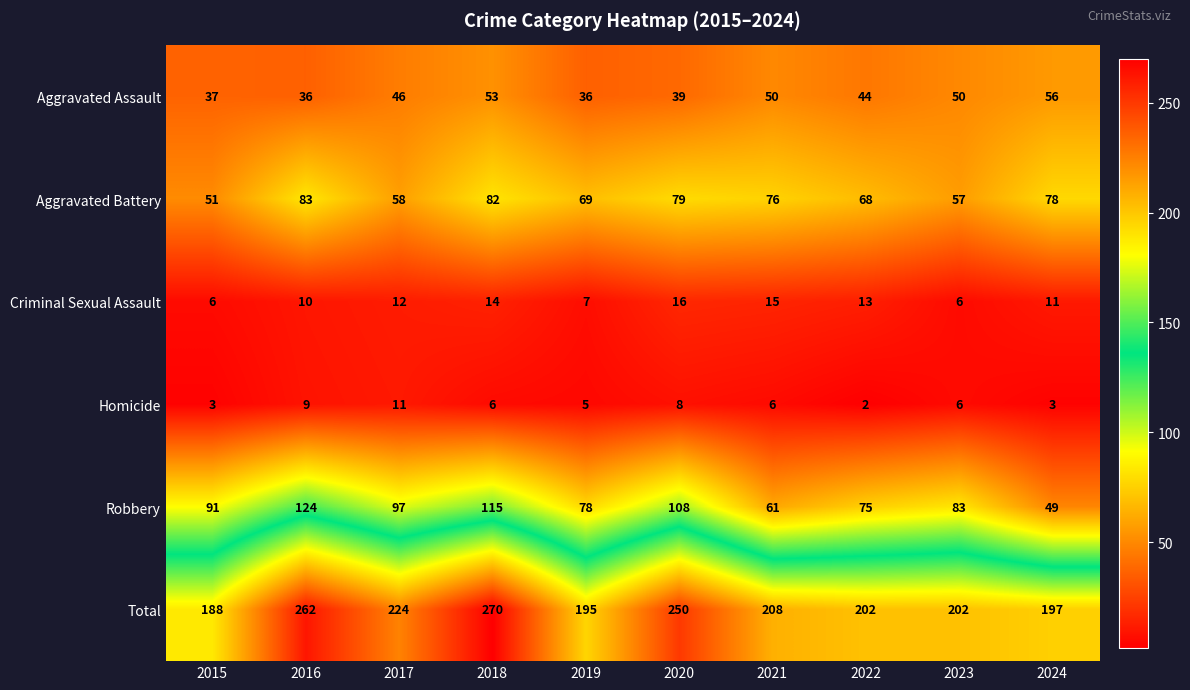

How many values in the Total series are below 208?

5